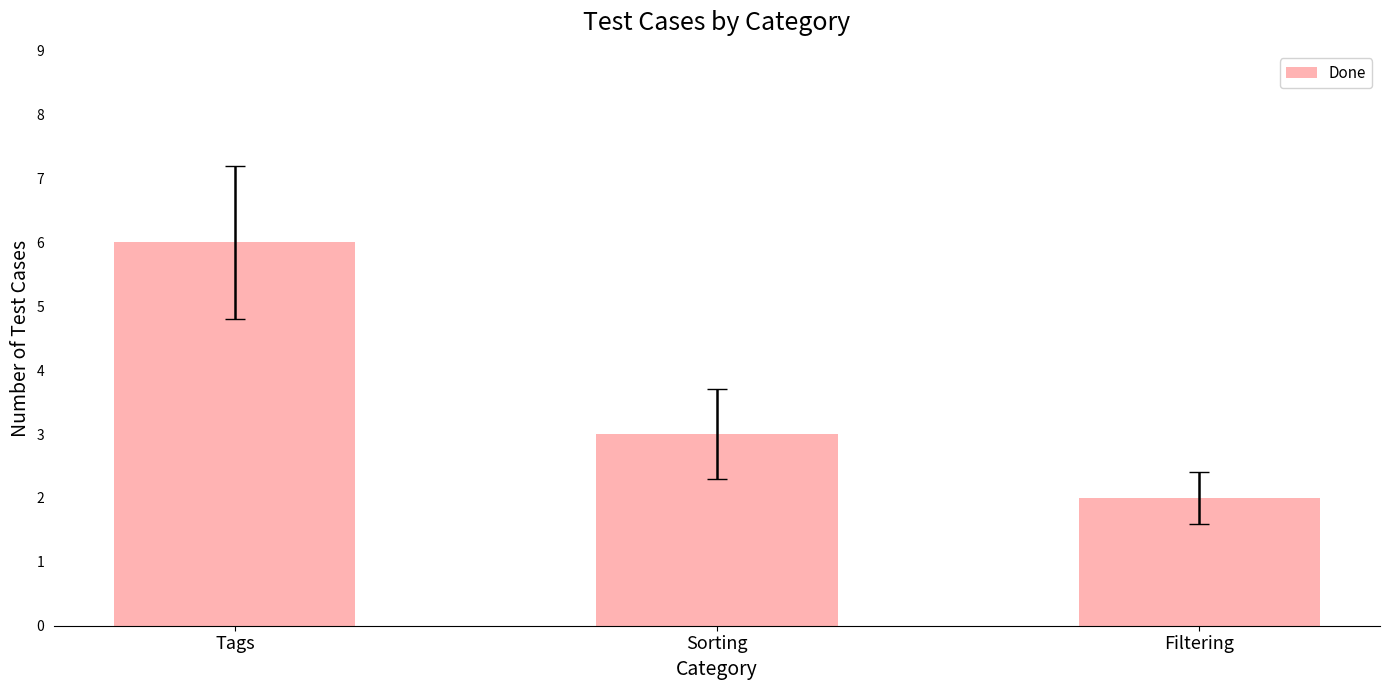

What is the average value?

4